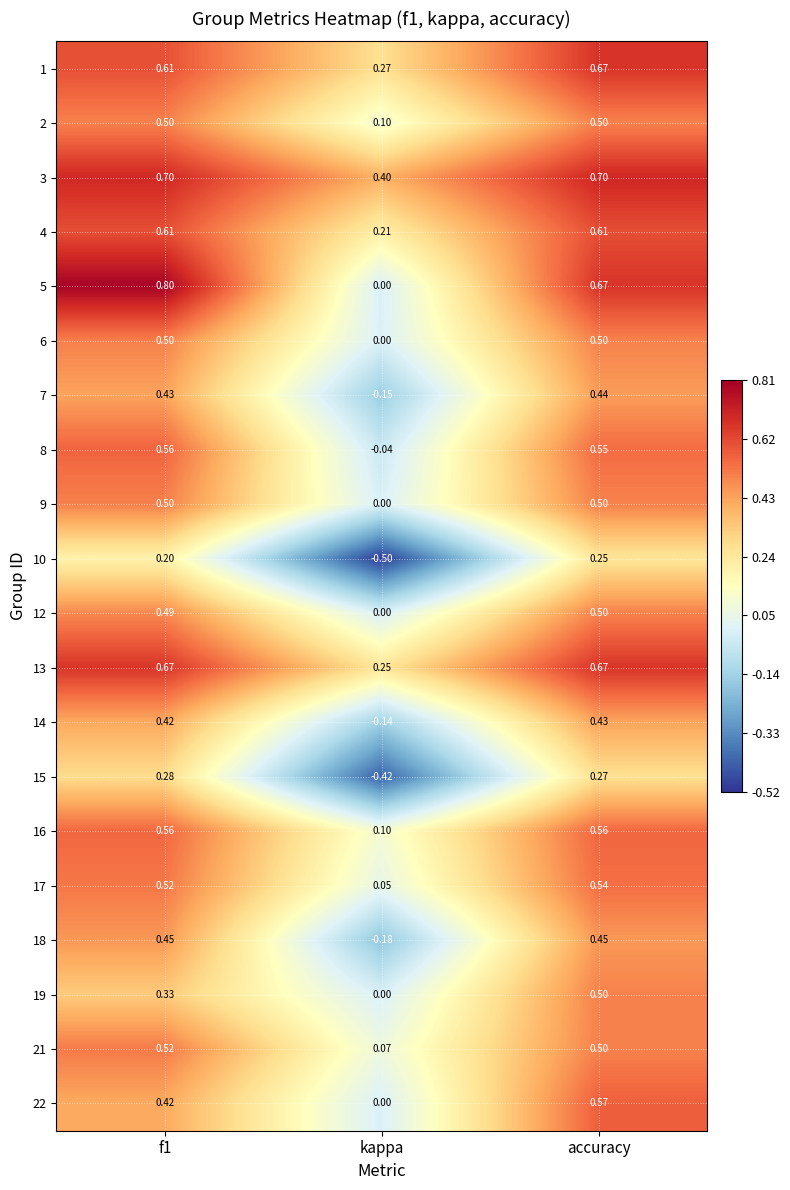

Which series has the widest spread of values?

5